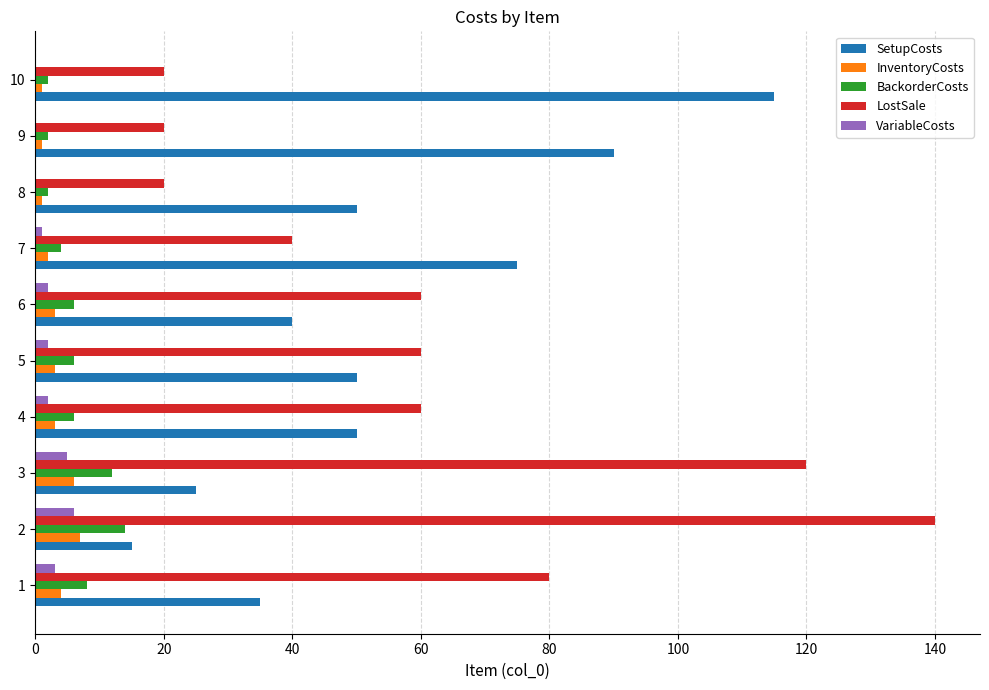

Is the value of LostSale at 2 greater than the value of SetupCosts at 5?

Yes